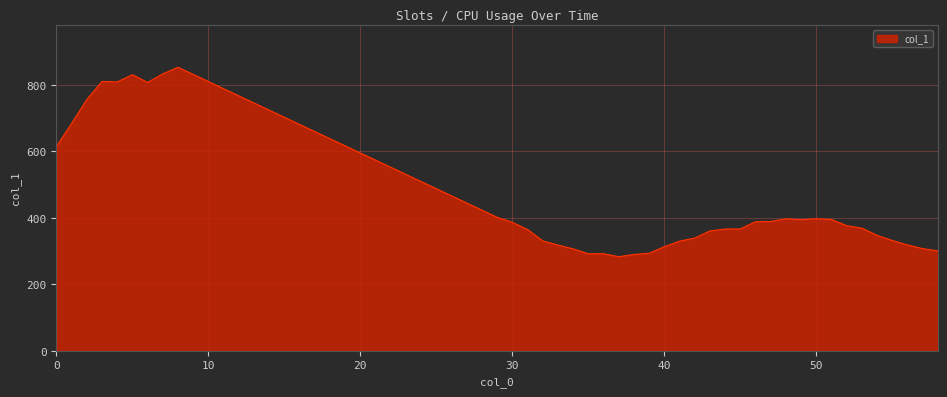

What is the maximum value shown in the chart?

853.0